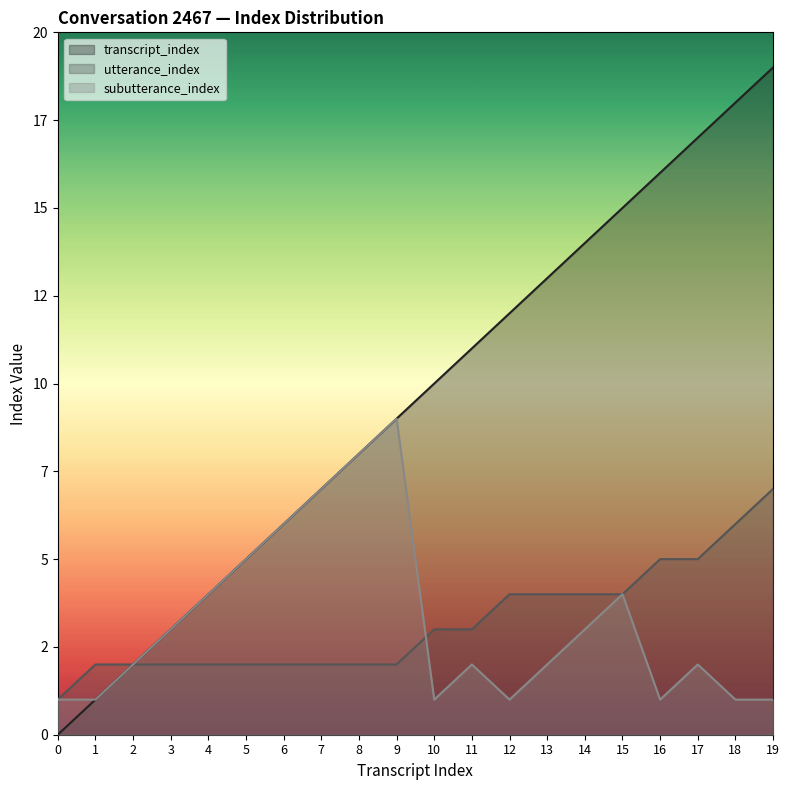

True or false: utterance_index has a value of 6 at 18.

True